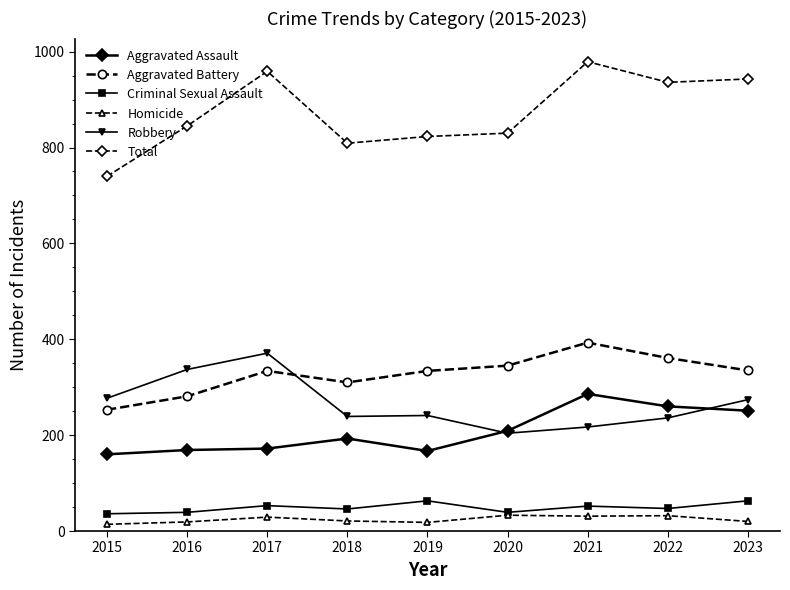

True or false: Aggravated Battery and Homicide cross at least once.

False